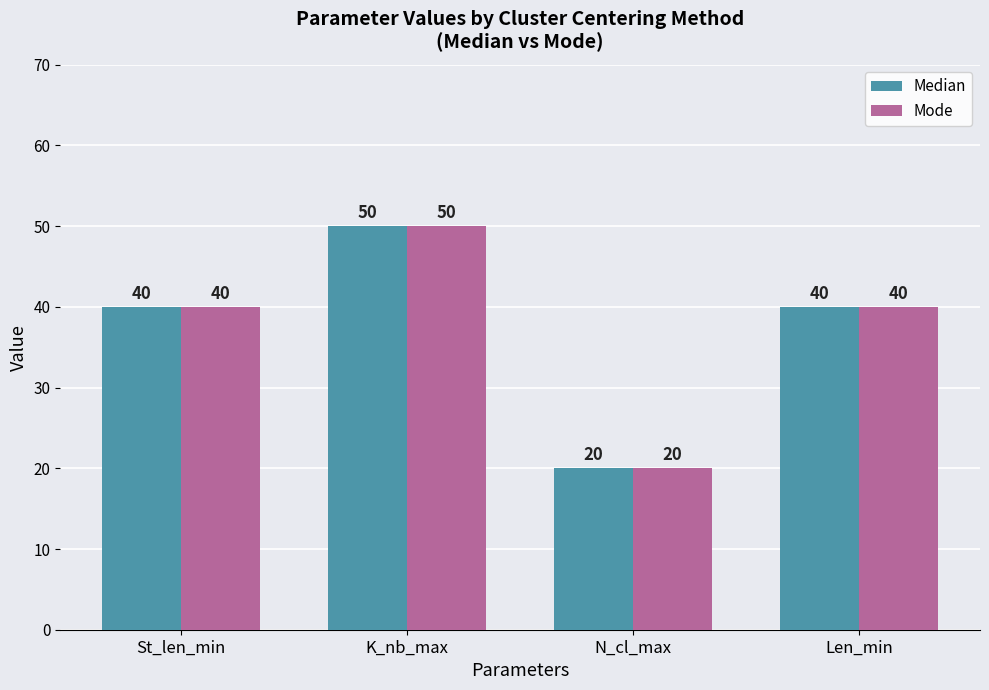

Reading left to right, transcribe all the data shown in this chart.

Median: 40	50	20	40
Mode: 40	50	20	40